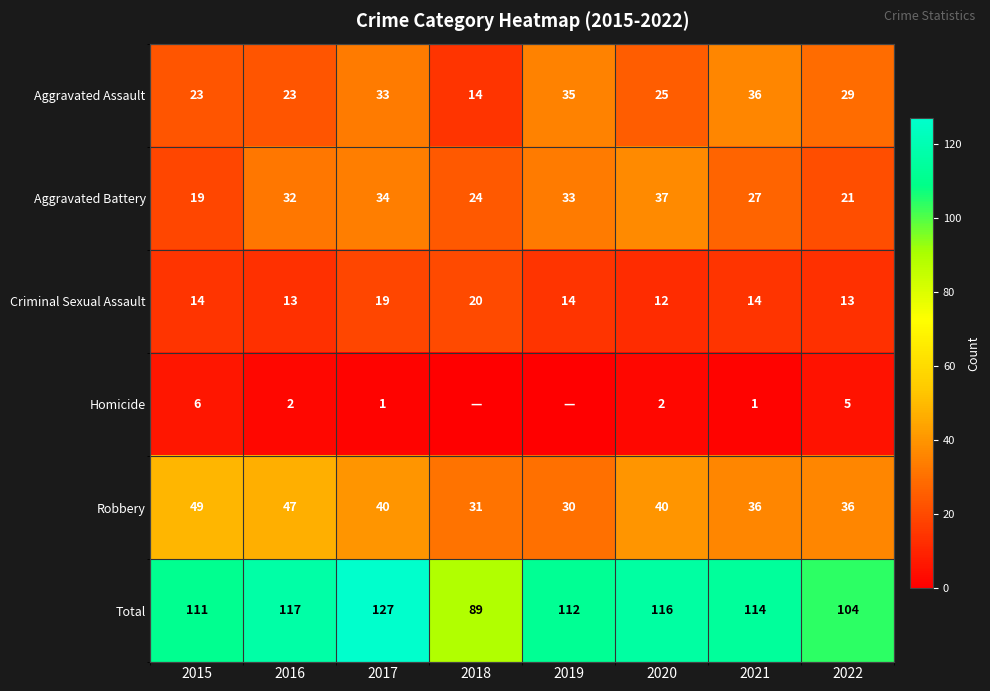

What is the minimum value for Criminal Sexual Assault?

12